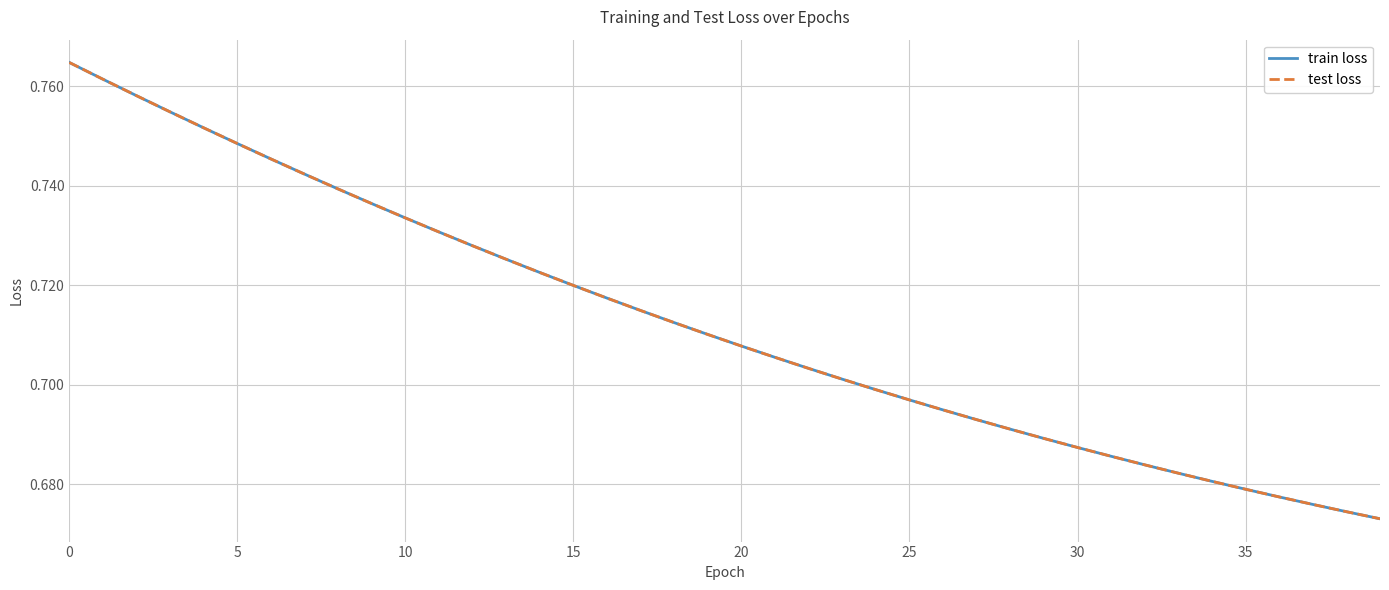

Does the chart have visible grid lines?

Yes